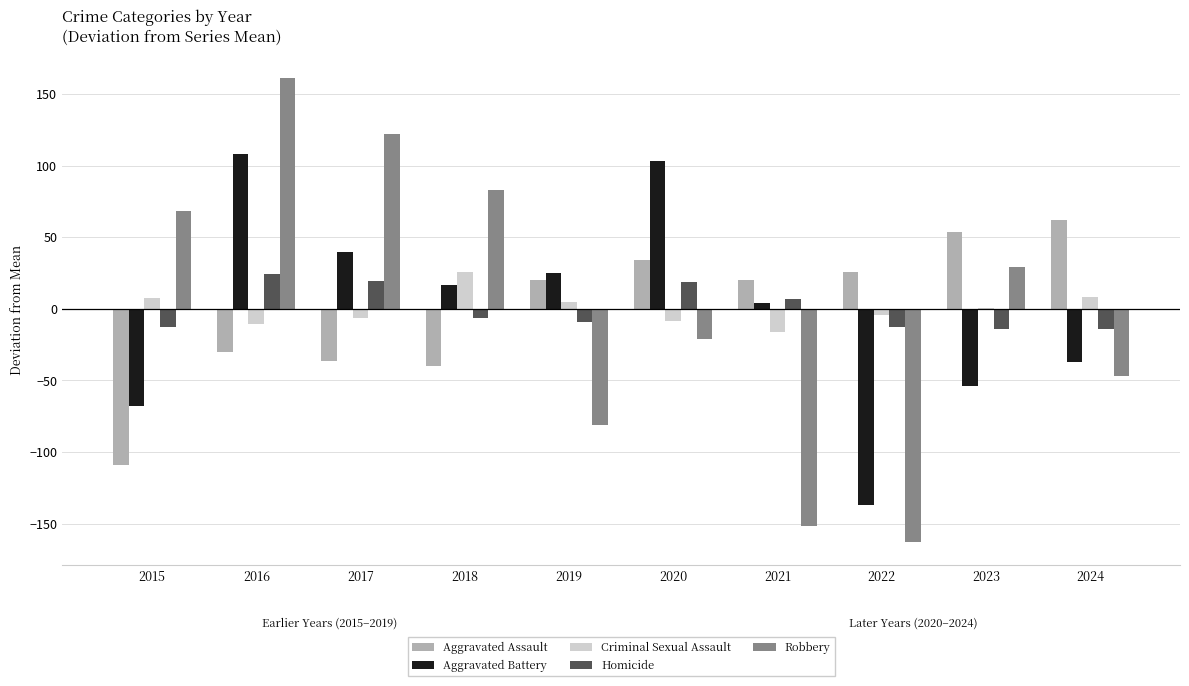

How many values in the Homicide series exceed -6?

4